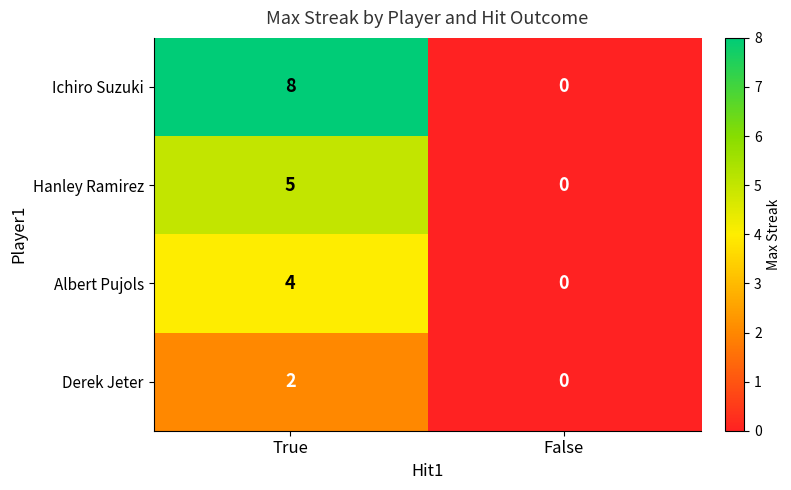

The Albert Pujols series shows 0 at False. True or false?

True